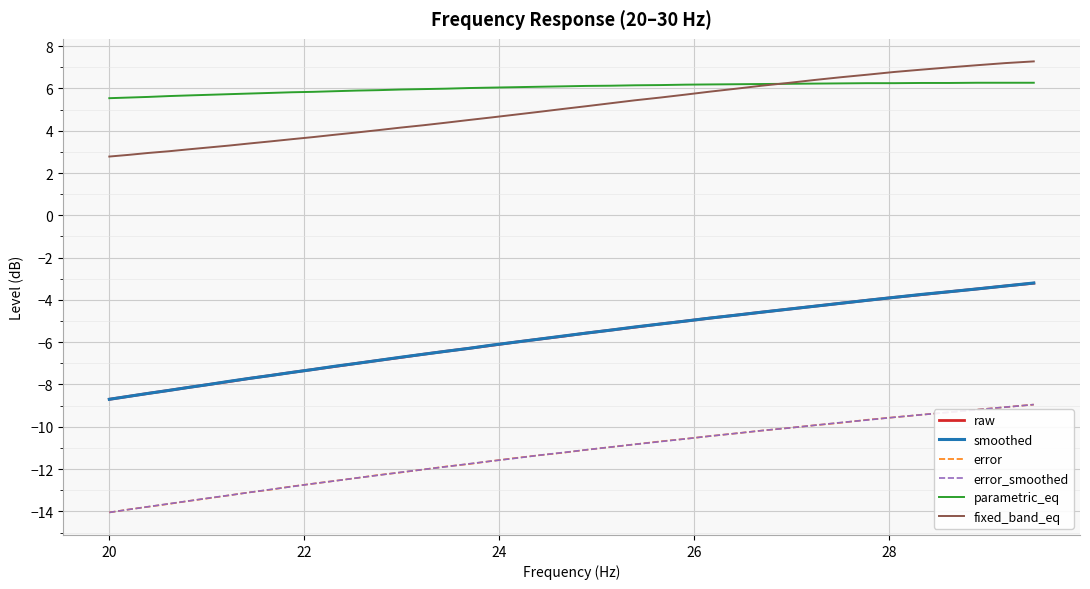

Which series has the largest total across all categories?

parametric_eq